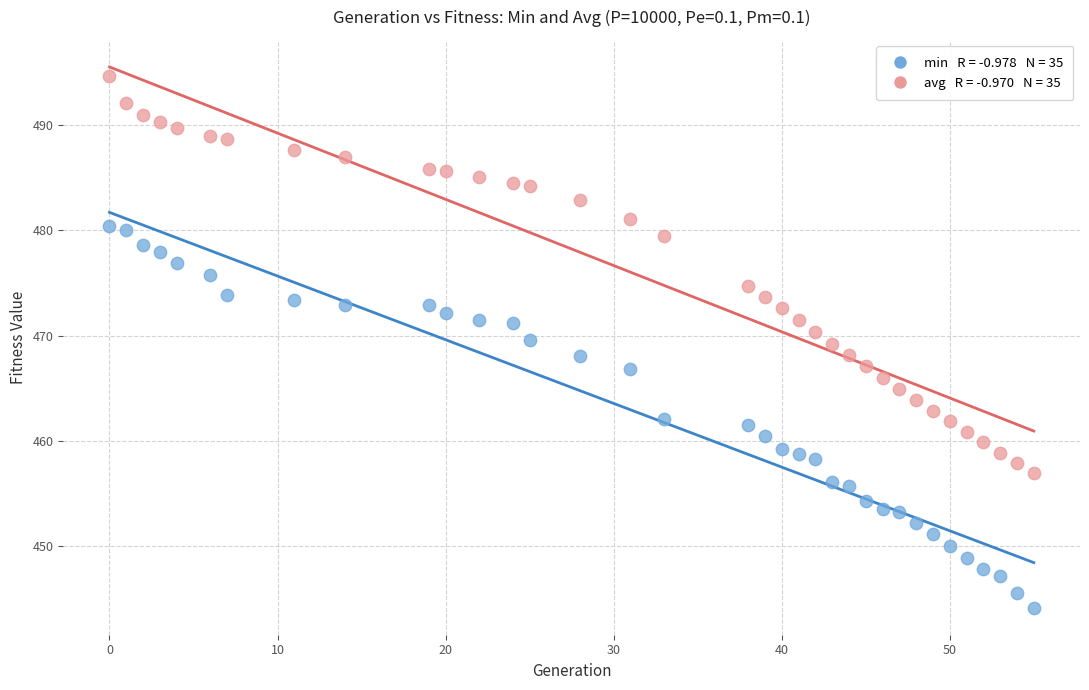

Across all data points, what is the range of Y values (max minus min)?

50.5